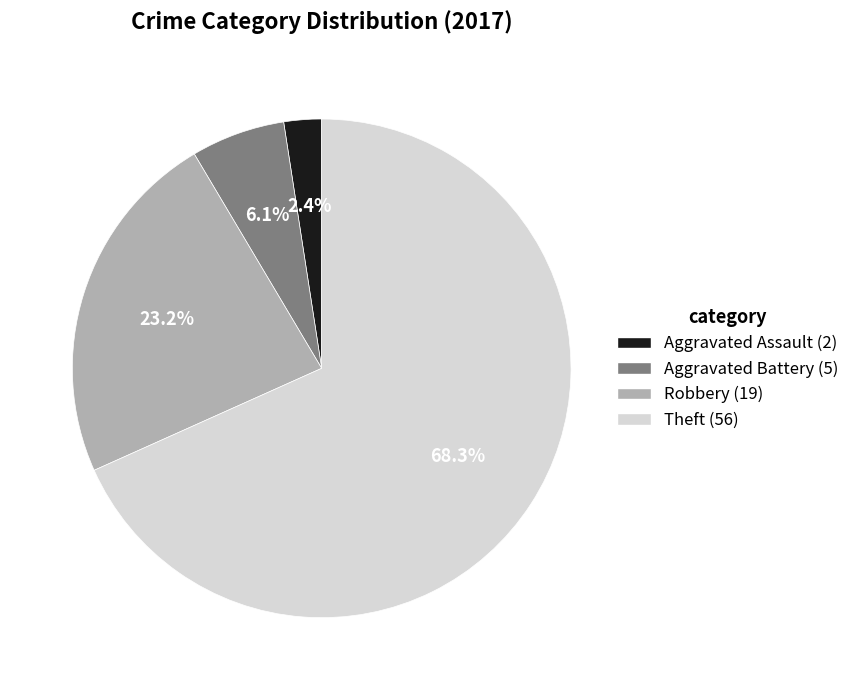

Which slice is the smallest?

Aggravated Assault